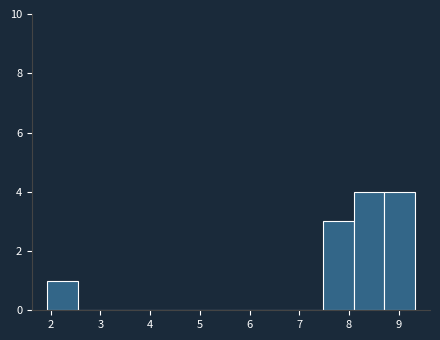

How tall is the bar that spans 8.7 to 9.3 on the x-axis? Neither the bar edges nor the heights are printed on the chart, so give them approximately, as read against the axes.

4